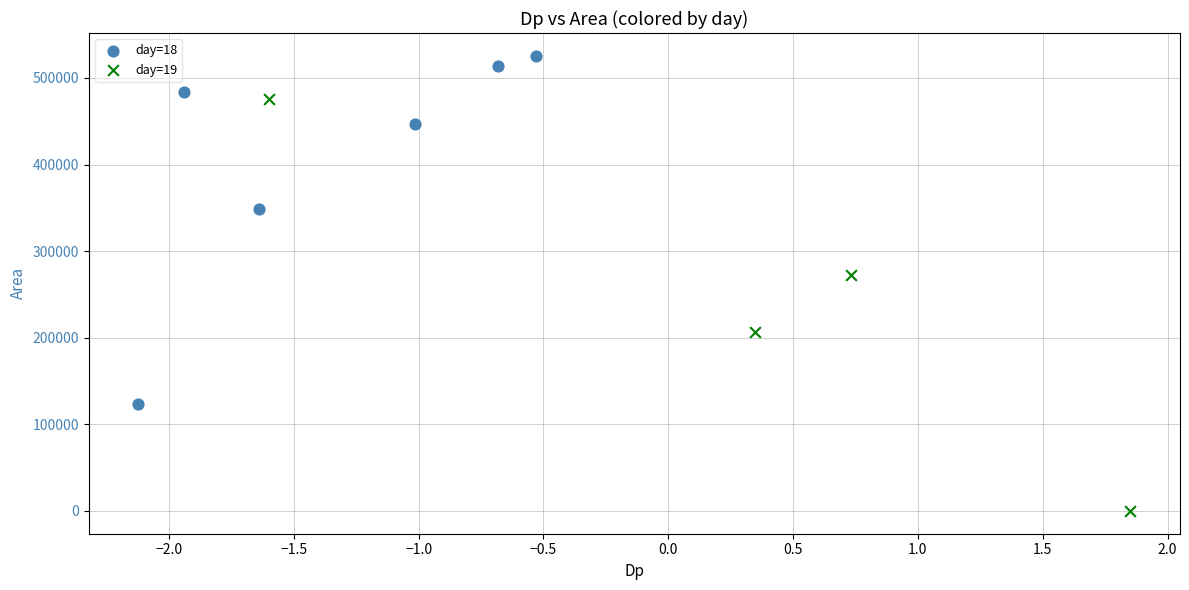

Which series reaches the minimum Y coordinate?

day=19